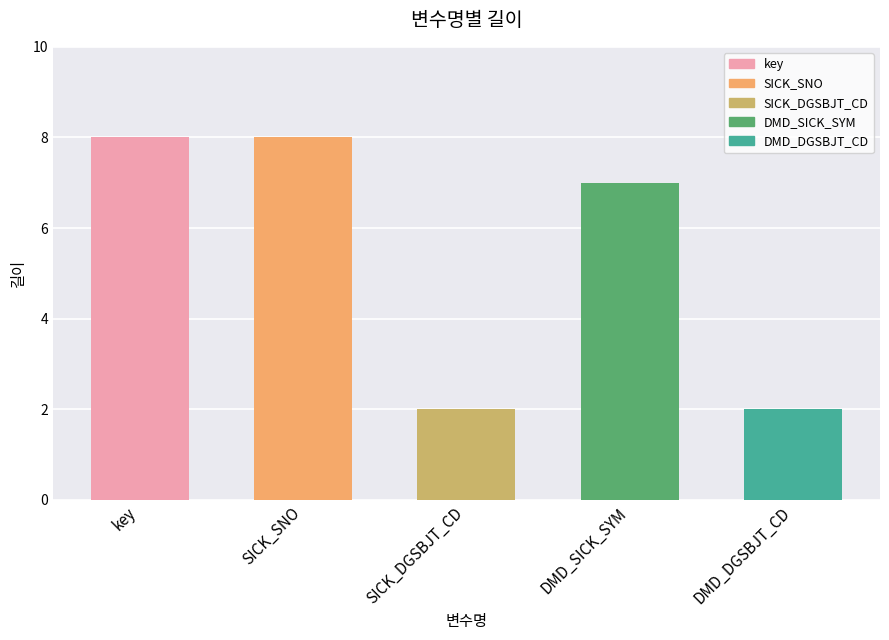

What value does the data have at DMD_SICK_SYM?

7